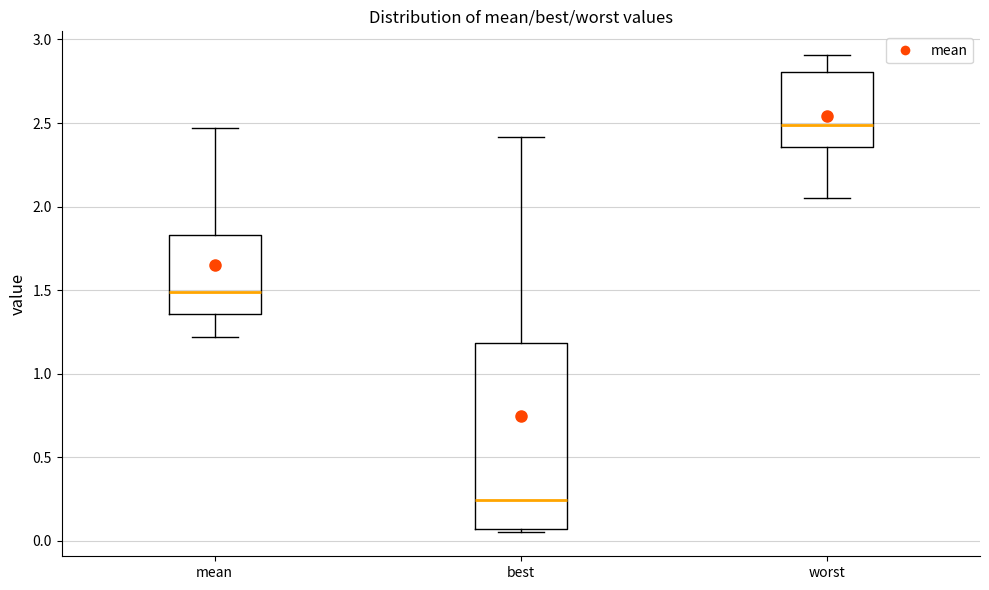

Where is the lower edge of the box for worst on the y-axis? The values are not printed on the chart, so give them approximately, as read against the axis.

2.35